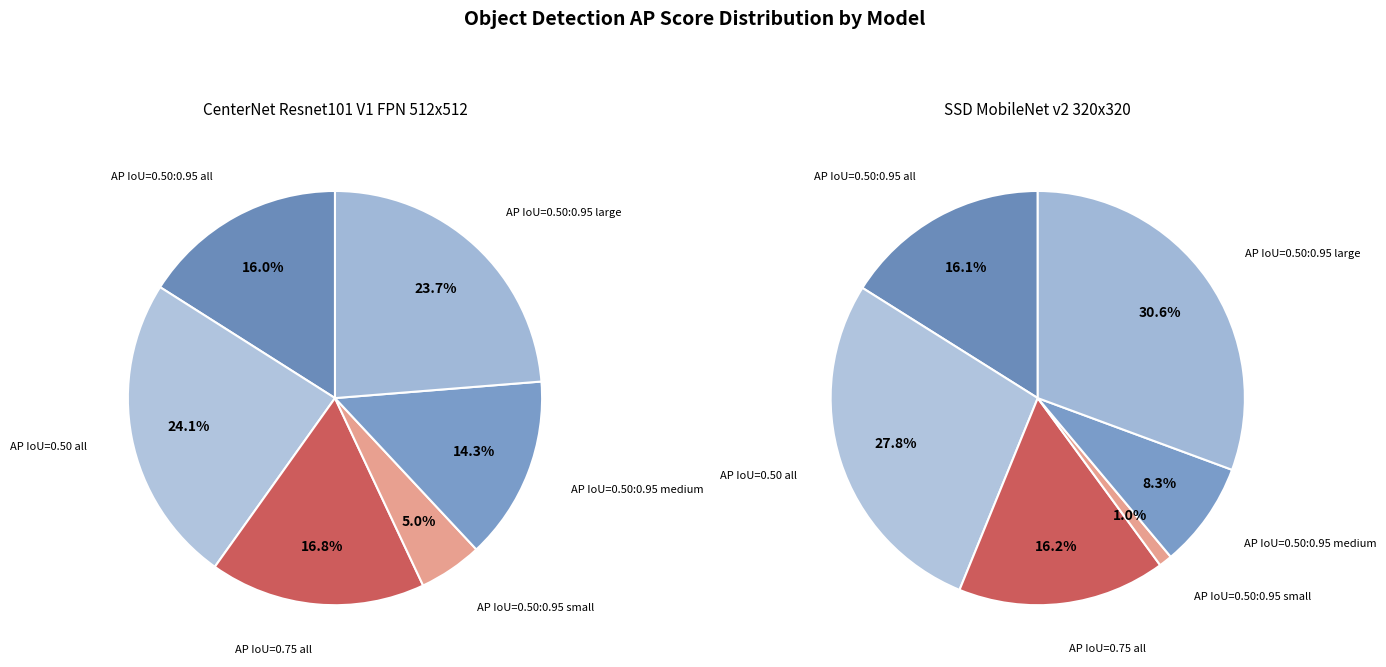

How much of the chart is everything except AP IoU=0.50 all?

75.9%